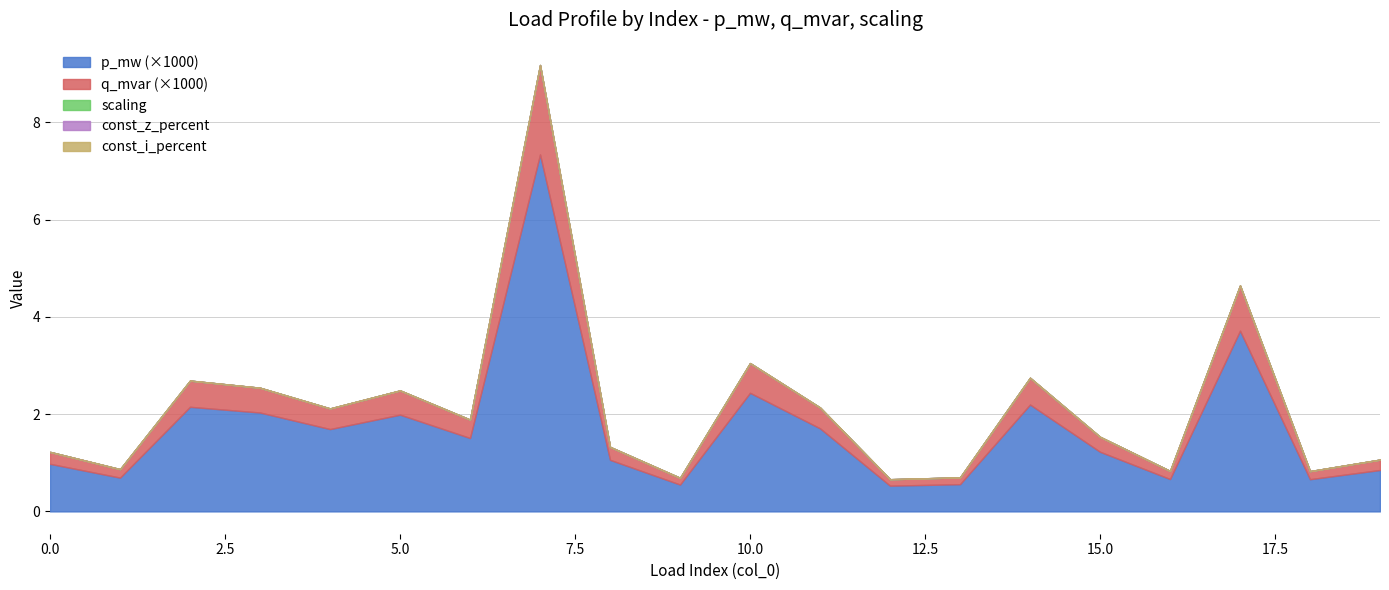

Reading left to right, what are all the values shown in this chart?

p_mw: 0.0	0.0	0.0	0.0	0.0	0.0	0.0	0.0	0.0	0.0	0.0	0.0	0.0	0.0	0.0	0.0	0.0	0.0	0.0	0.0
q_mvar: 0.0	0.0	0.0	0.0	0.0	0.0	0.0	0.0	0.0	0.0	0.0	0.0	0.0	0.0	0.0	0.0	0.0	0.0	0.0	0.0
scaling: 1.0	1.0	1.0	1.0	1.0	1.0	1.0	1.0	1.0	1.0	1.0	1.0	1.0	1.0	1.0	1.0	1.0	1.0	1.0	1.0
const_z_percent: 0.0	0.0	0.0	0.0	0.0	0.0	0.0	0.0	0.0	0.0	0.0	0.0	0.0	0.0	0.0	0.0	0.0	0.0	0.0	0.0
const_i_percent: 0.0	0.0	0.0	0.0	0.0	0.0	0.0	0.0	0.0	0.0	0.0	0.0	0.0	0.0	0.0	0.0	0.0	0.0	0.0	0.0